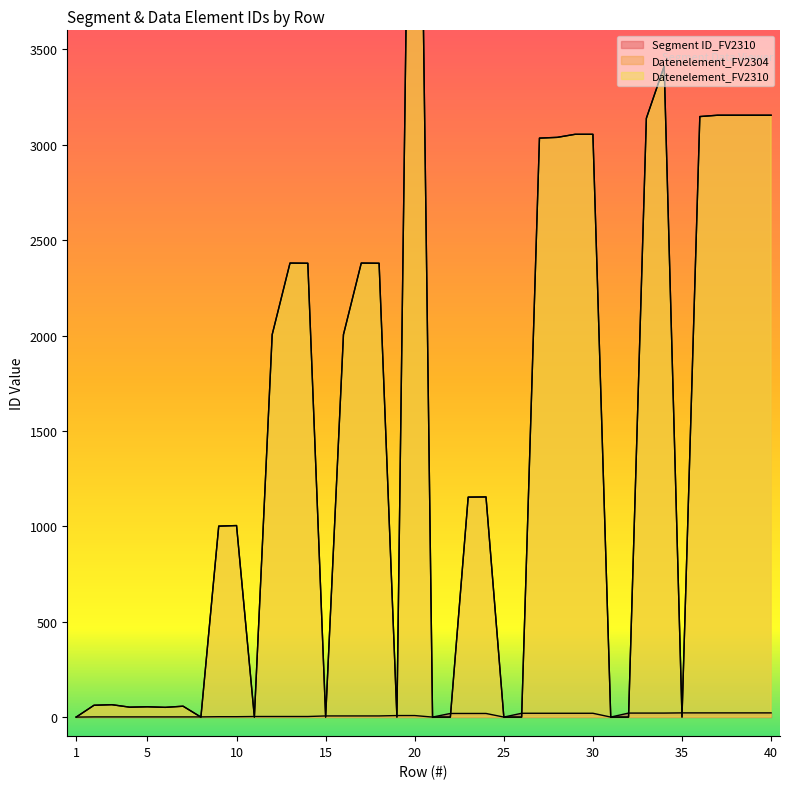

Which series changed the most between 18 and 19?

Datenelement_FV2304